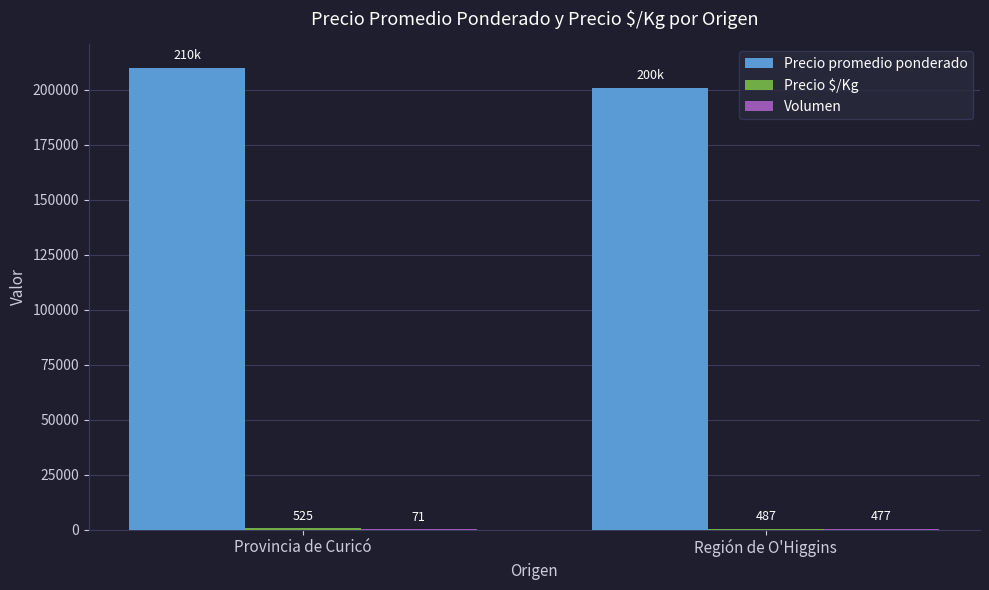

What is the greatest value displayed?

210000